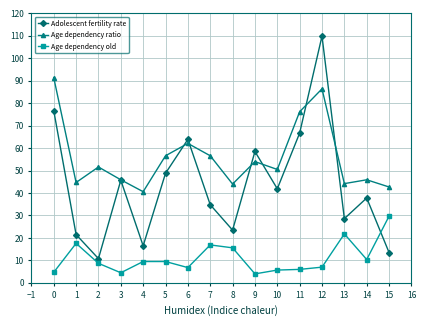

Rank the series by their average value, from lowest to highest.

Age dependency old, Adolescent fertility rate, Age dependency ratio